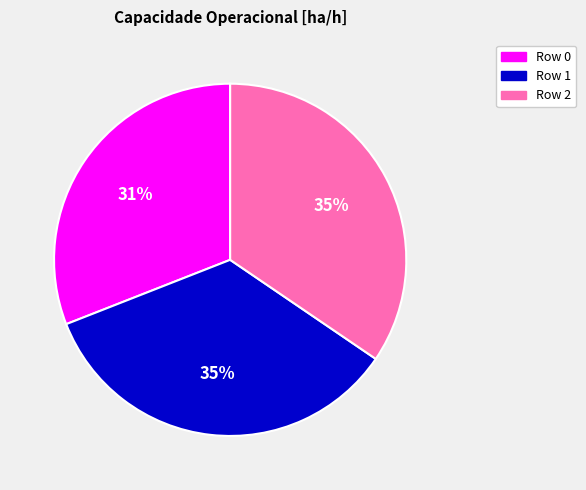

Does Row 1 account for over 50% of the chart?

No